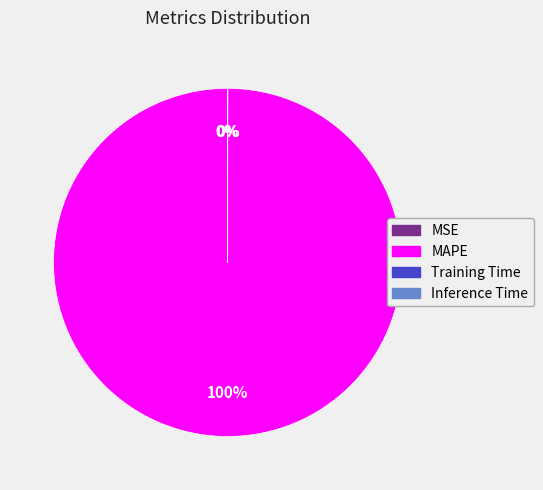

What is the largest slice in the pie chart?

MAPE